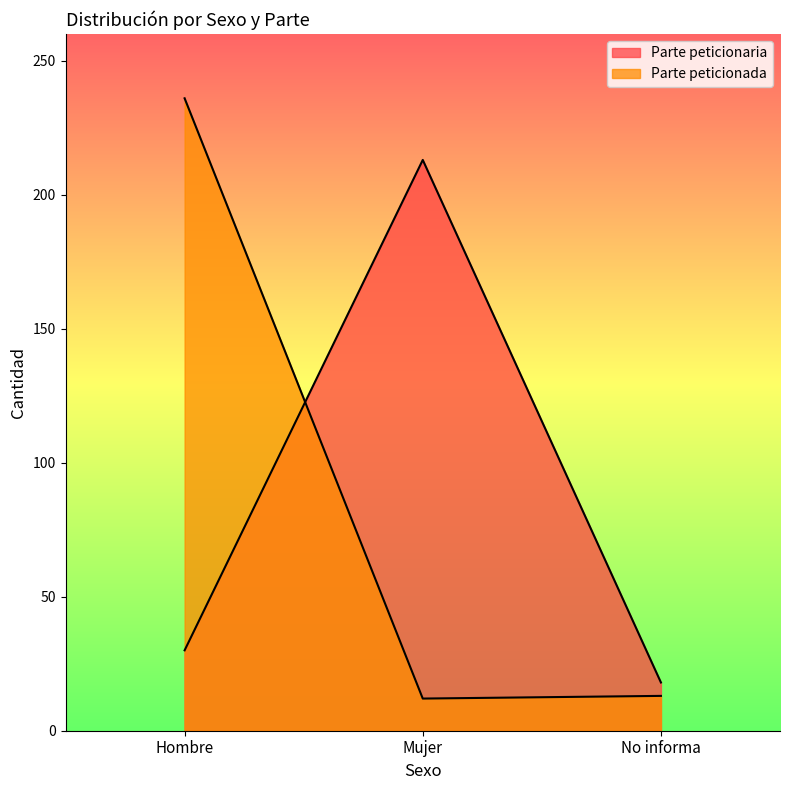

What is the difference between the highest and lowest values at Mujer?

201